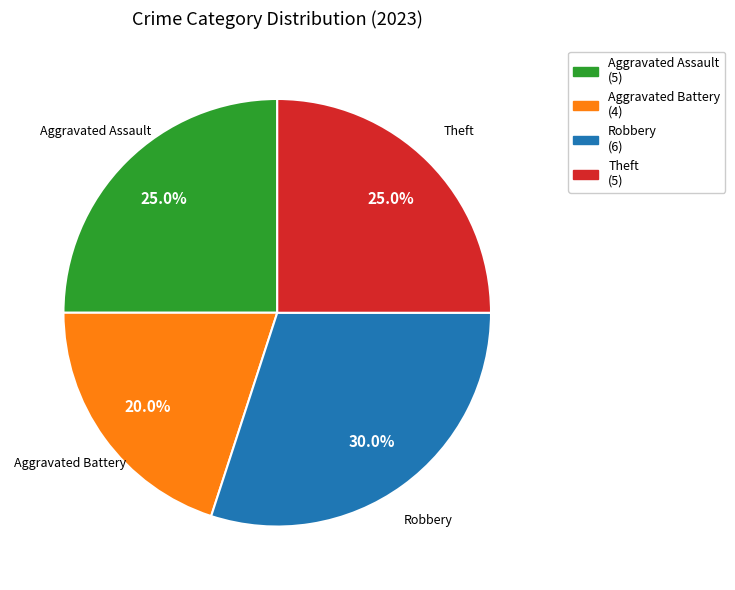

True or false: Theft accounts for 20% of the total.

False